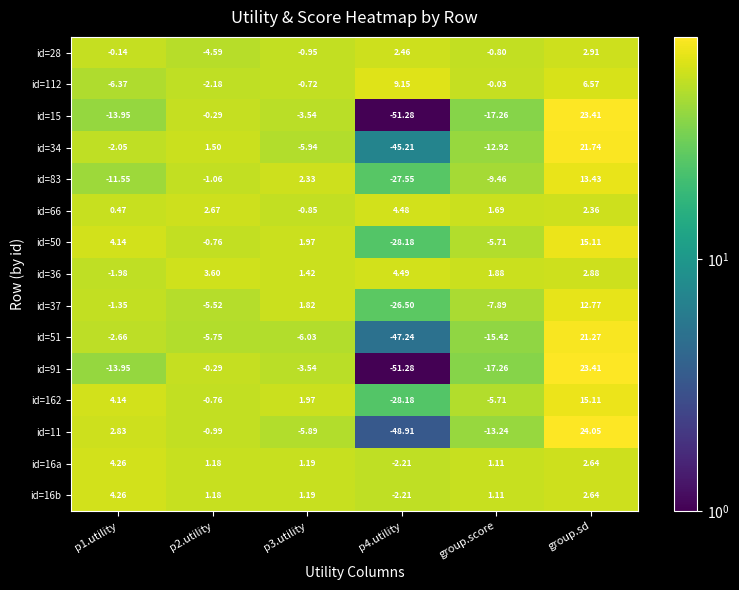

At which category is the sum across all series the highest?

group.sd